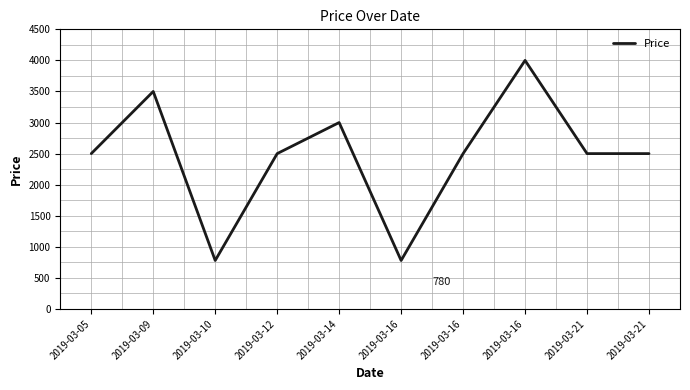

How many lines are shown in the chart?

1